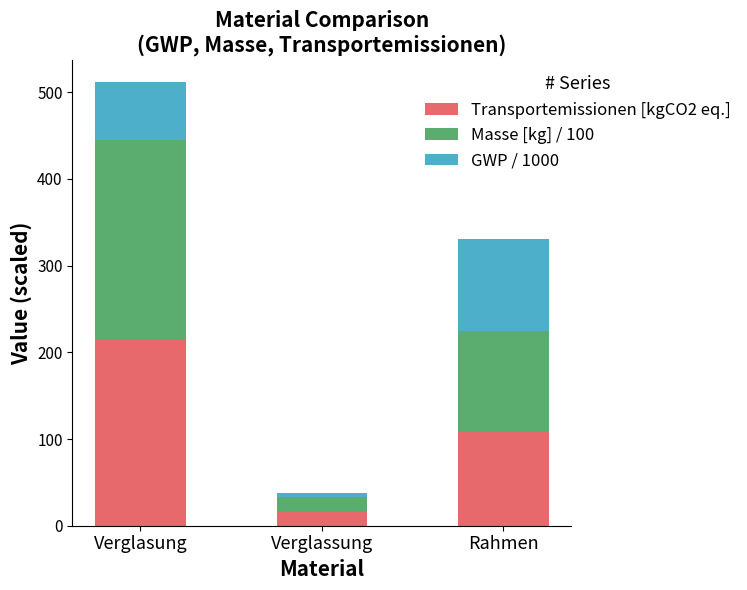

What is the average value of the Transportemissionen [kgCO2 eq.] series?

112.8